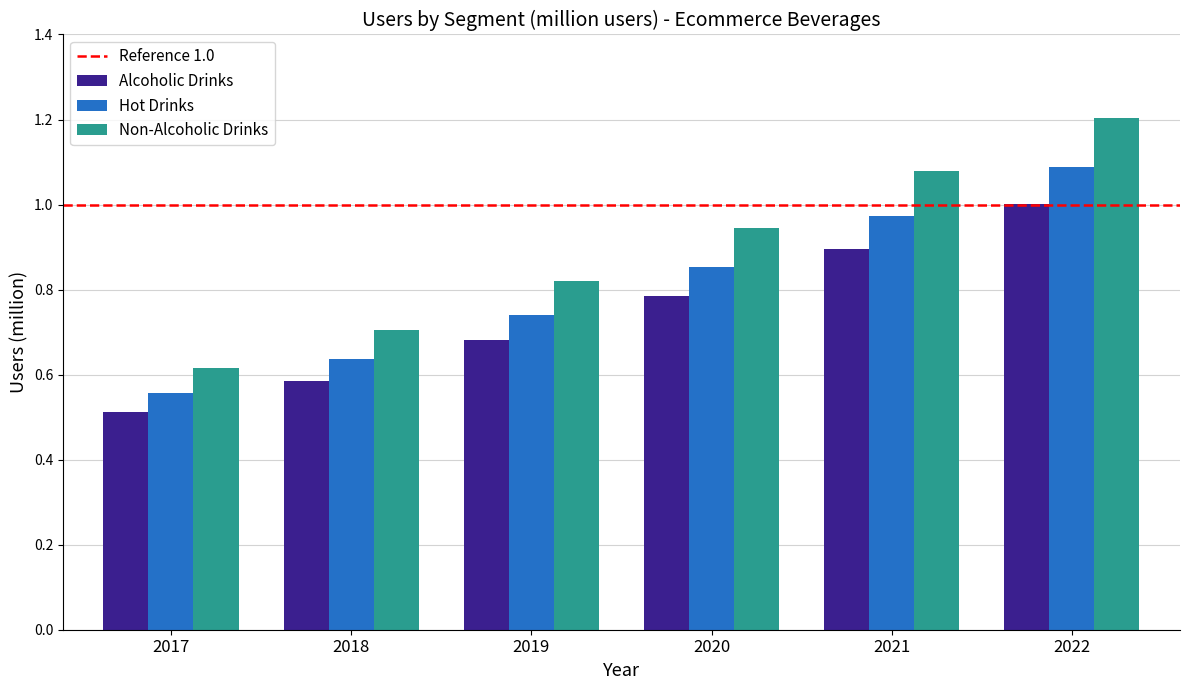

What is the difference between the maximum and second lowest values in the Hot Drinks series?

0.5